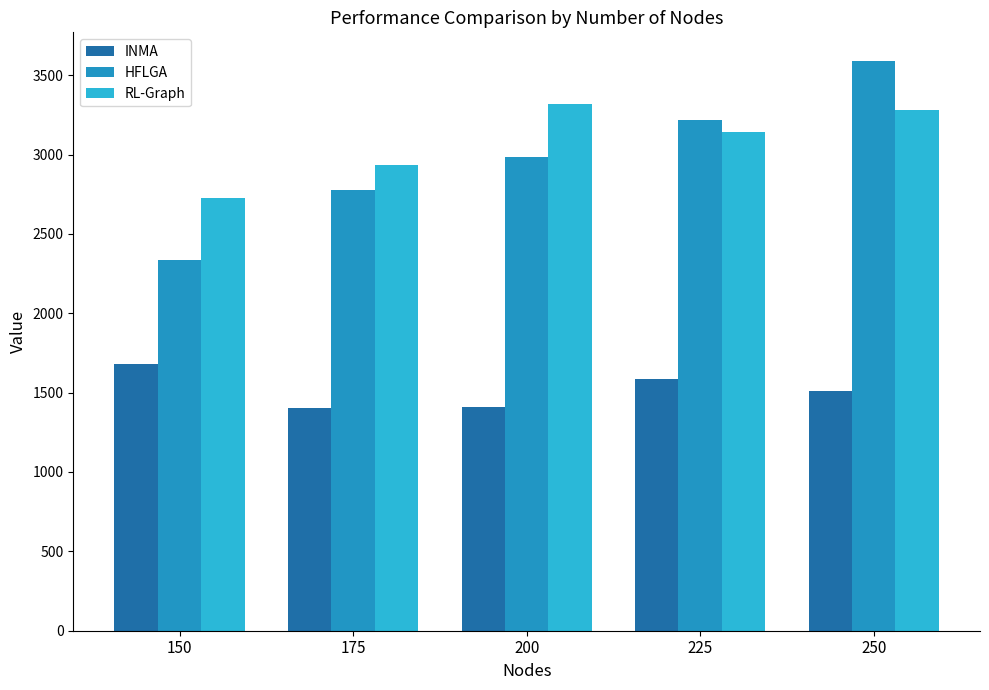

Which series has the largest range (max minus min)?

HFLGA